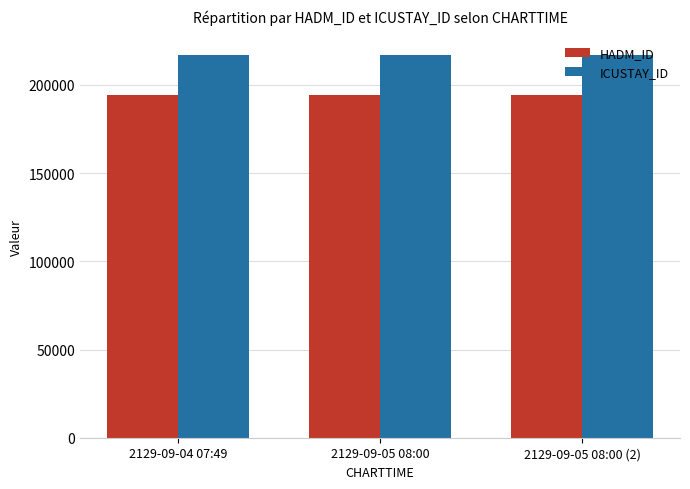

Reading right to left, transcribe all the data shown in this chart.

HADM_ID: 2129-09-05 08:00 (2)=194340	2129-09-05 08:00=194340	2129-09-04 07:49=194340
ICUSTAY_ID: 2129-09-05 08:00 (2)=217232	2129-09-05 08:00=217232	2129-09-04 07:49=217232